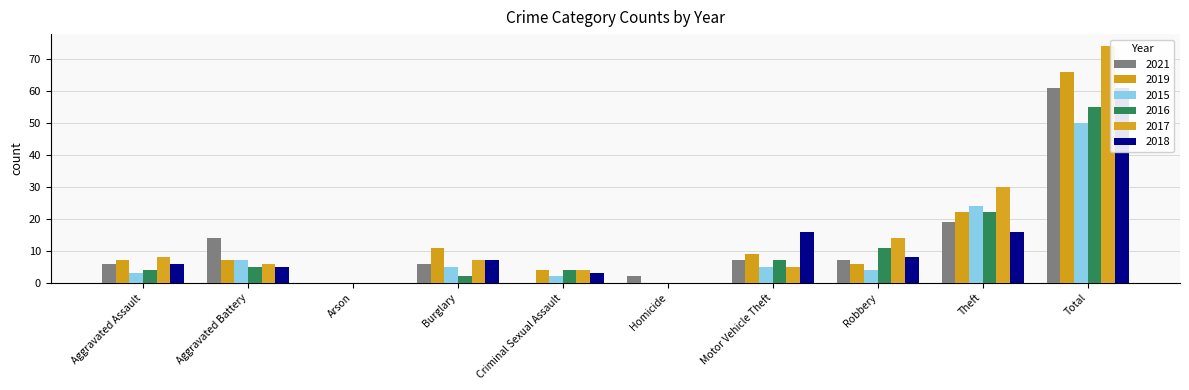

What is the difference between the 2021 values at Burglary and Aggravated Battery?

8